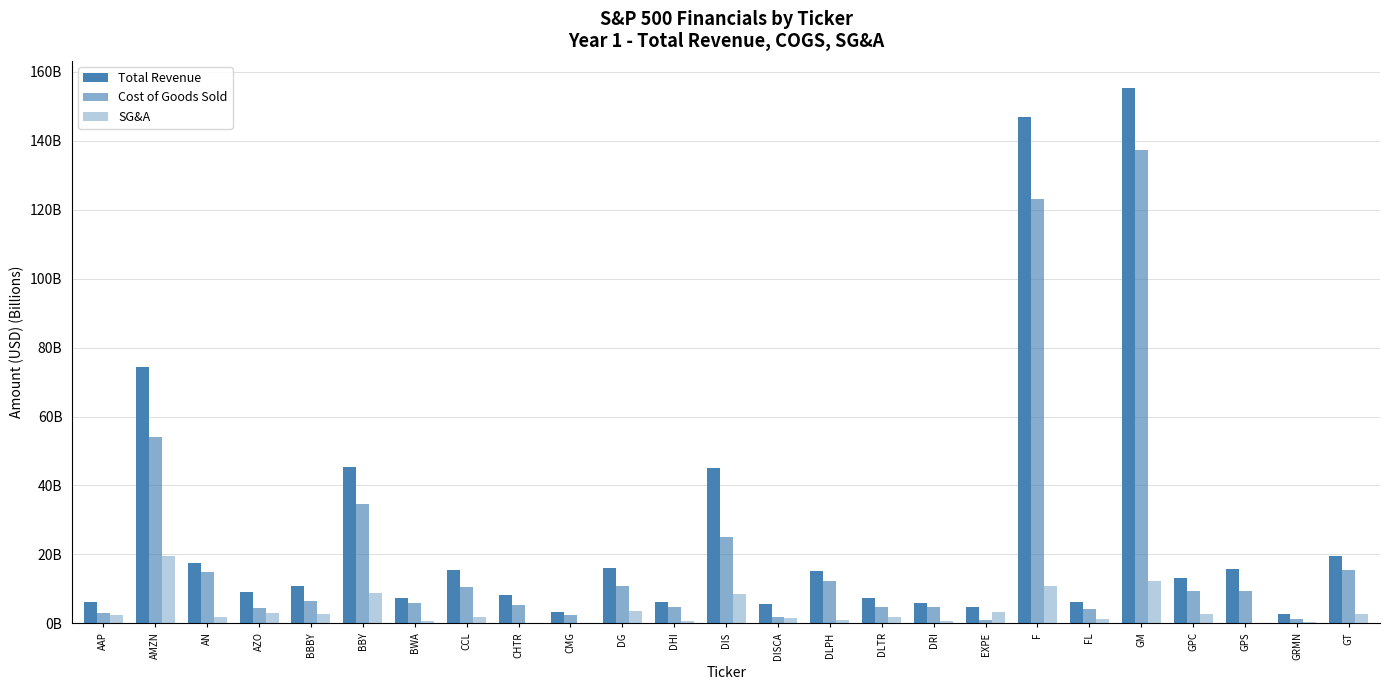

Which has a higher value, BWA or CMG?

BWA